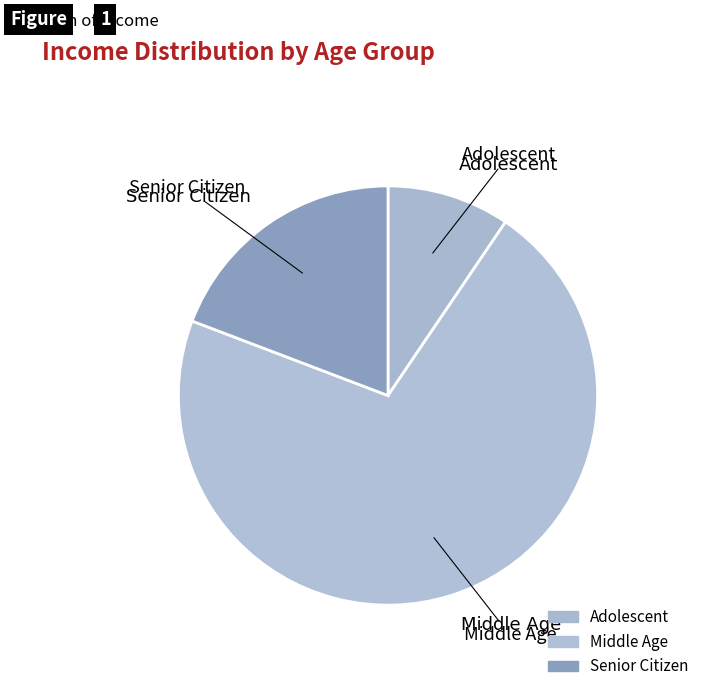

How much of the chart is everything except Senior Citizen?

80.8%